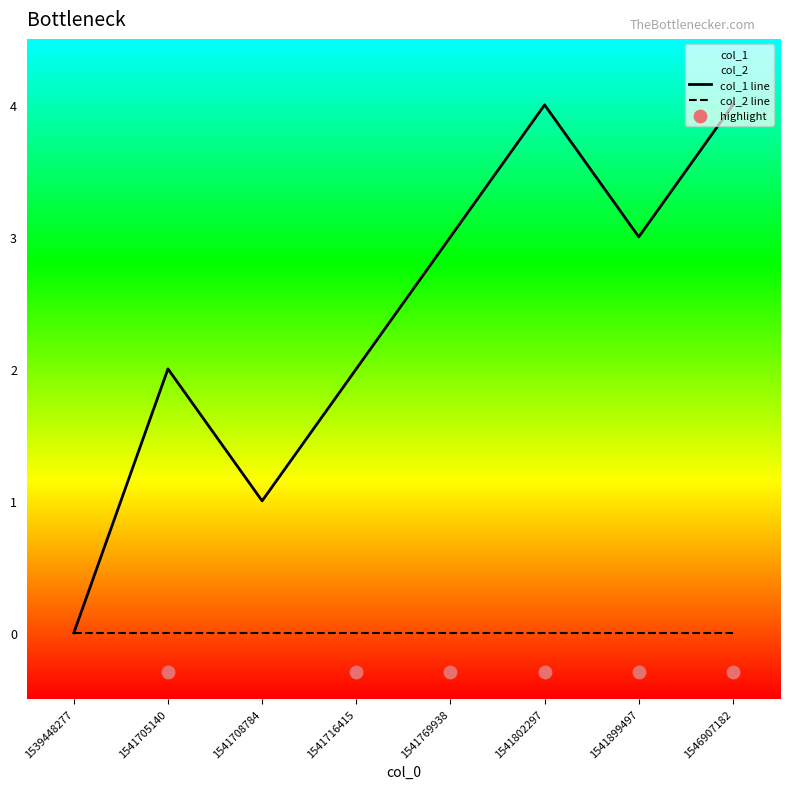

Between 1541708784 and 1546907182, which is larger?

1546907182